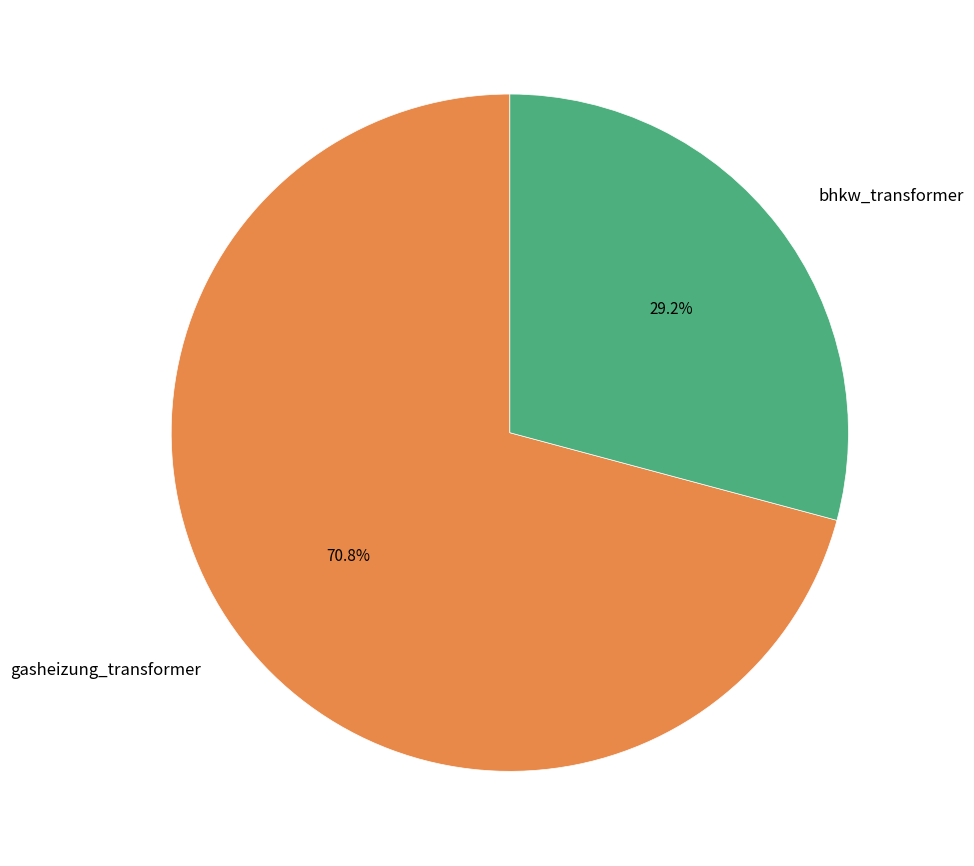

What percentage is NOT represented by gasheizung_transformer?

29.2%